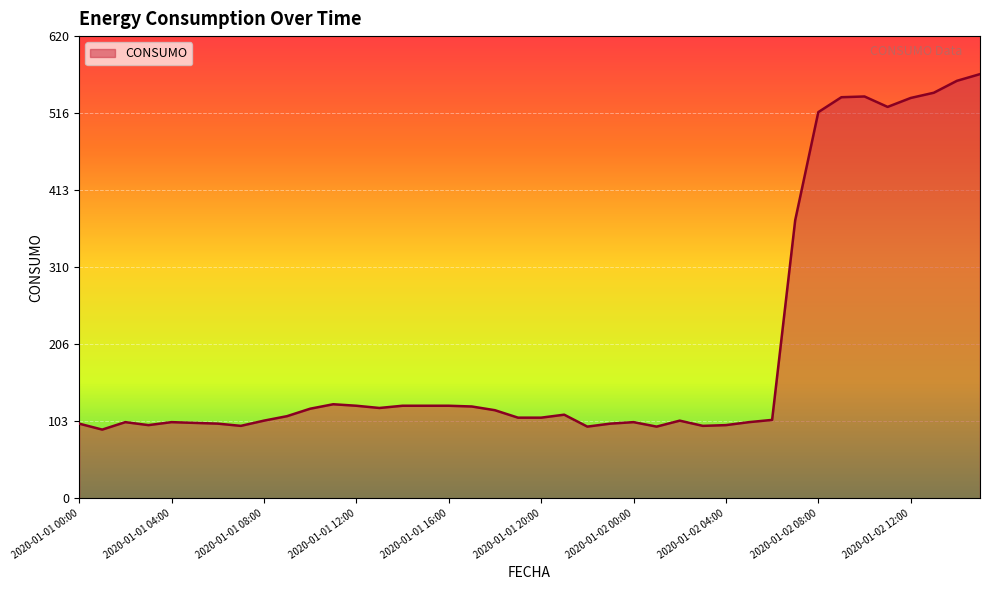

What is the greatest value displayed?

569